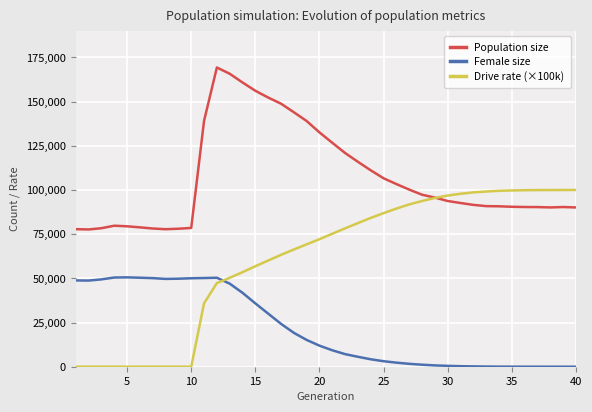

What is the sum of all Population size values?

4271170.0